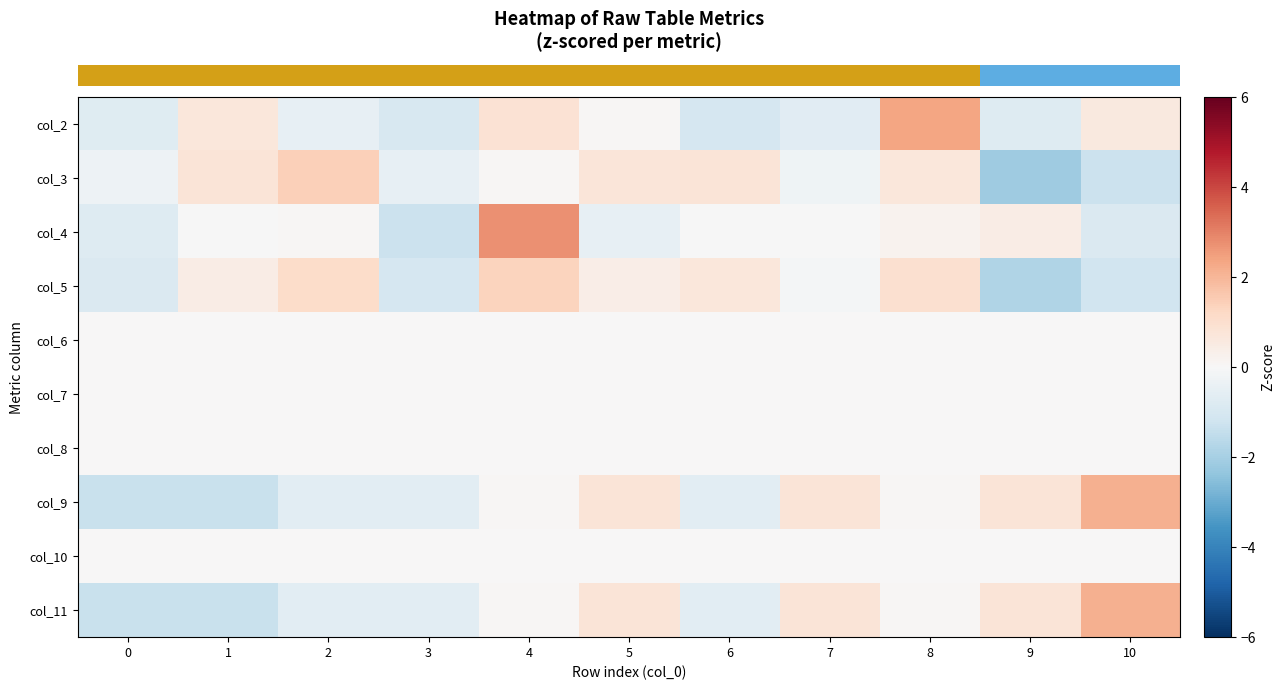

Reading right to left, list all the values displayed in this chart.

row_0: 0.6	-0.8	2.4	-0.7	-1.0	0.1	0.9	-0.9	-0.5	0.7	-0.7
row_1: -1.3	-2.2	0.7	-0.3	0.8	0.7	0.1	-0.5	1.4	0.8	-0.3
row_2: -0.8	0.4	0.2	-0.0	-0.0	-0.5	2.7	-1.3	0.1	-0.0	-0.8
row_3: -1.1	-1.8	1.0	-0.1	0.7	0.4	1.3	-1.0	1.1	0.5	-0.8
row_4: 0.0	0.0	0.0	0.0	0.0	0.0	0.0	0.0	0.0	0.0	0.0
row_5: 0.0	0.0	0.0	0.0	0.0	0.0	0.0	0.0	0.0	0.0	0.0
row_6: 0.0	0.0	0.0	0.0	0.0	0.0	0.0	0.0	0.0	0.0	0.0
row_7: 2.1	0.8	0.1	0.8	-0.6	0.8	0.1	-0.6	-0.6	-1.3	-1.3
row_8: 0.0	0.0	0.0	0.0	0.0	0.0	0.0	0.0	0.0	0.0	0.0
row_9: 2.1	0.8	0.1	0.8	-0.6	0.8	0.1	-0.6	-0.6	-1.3	-1.3